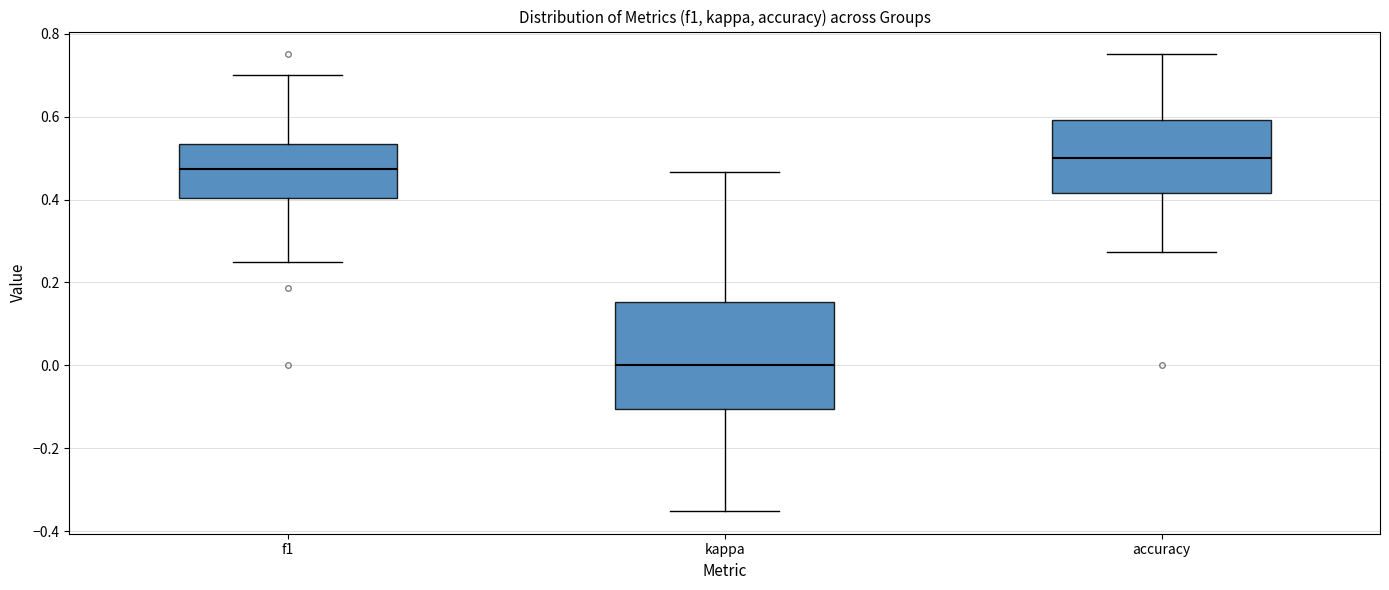

Reading left to right, transcribe this box plot: for each box, give where its median line is, the range the box spans, and where its two whiskers end, as read against the y-axis. The values are not printed on the chart, so give them approximately, as read against the axis.

f1: median 0.48, box 0.40 to 0.54, whiskers 0.24 to 0.70
kappa: median 0.00, box -0.10 to 0.16, whiskers -0.36 to 0.46
accuracy: median 0.50, box 0.42 to 0.60, whiskers 0.28 to 0.76